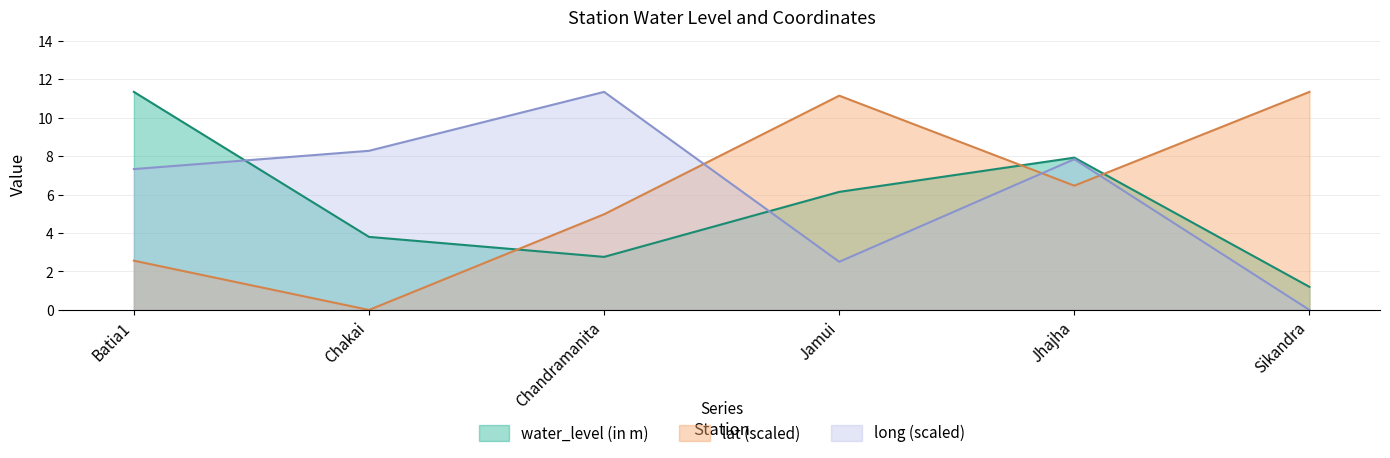

How many times do lat and long cross each other?

3